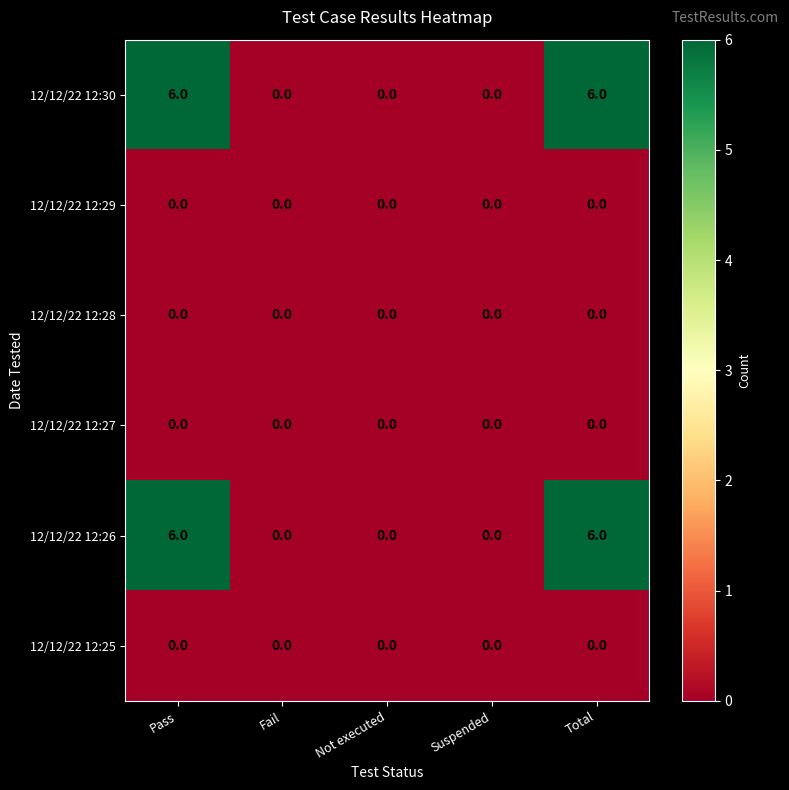

Reading right to left, extract all data points from this chart.

12/12/22 12:30: 6	0	0	0	6
12/12/22 12:29: 0	0	0	0	0
12/12/22 12:28: 0	0	0	0	0
12/12/22 12:27: 0	0	0	0	0
12/12/22 12:26: 6	0	0	0	6
12/12/22 12:25: 0	0	0	0	0